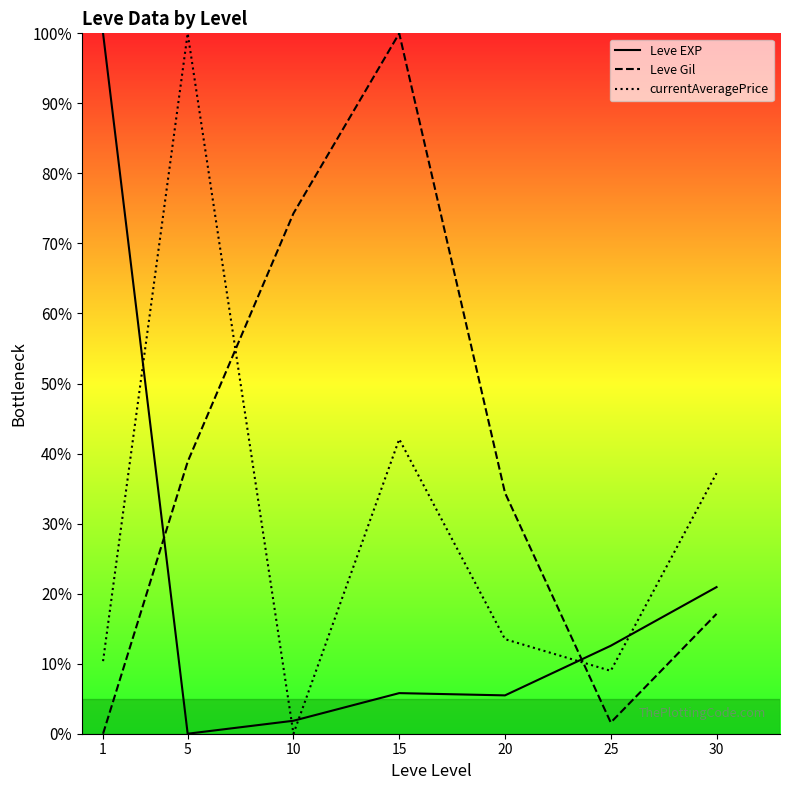

Is this an area chart (filled region under the line)?

No